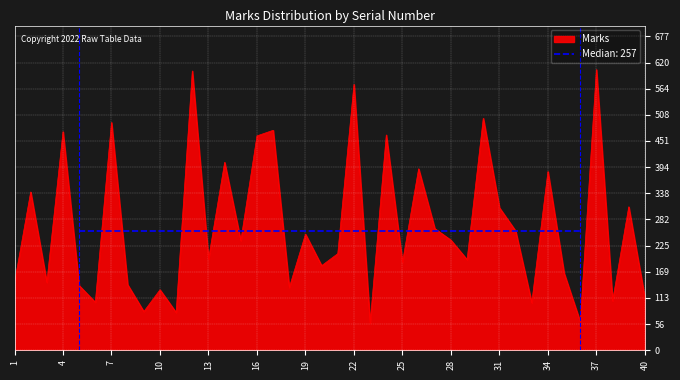

What is the change in value from 3 to 6?

-43